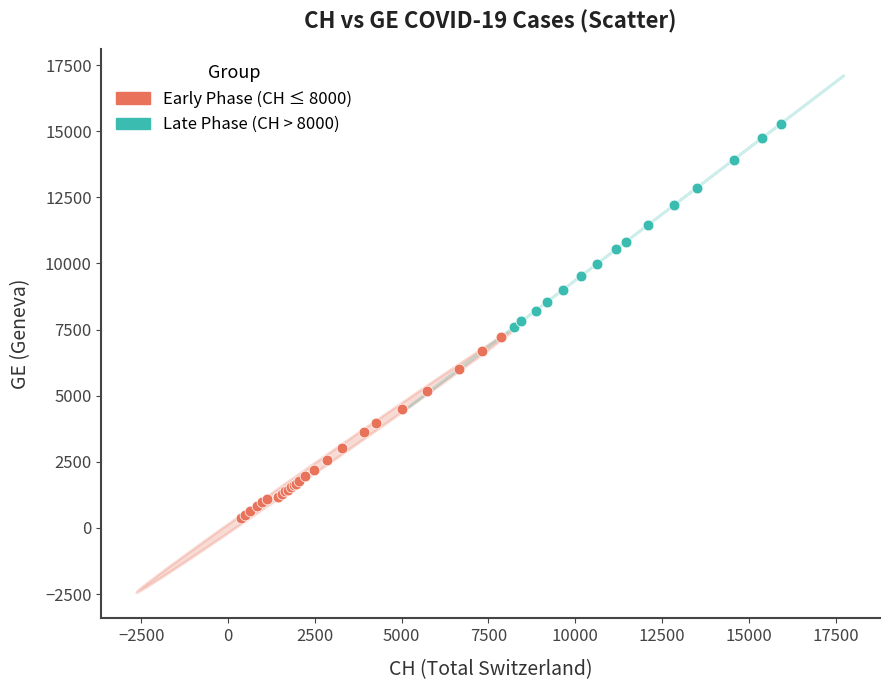

Which series contains the lowest Y value?

Early Phase (CH ≤ 8000)